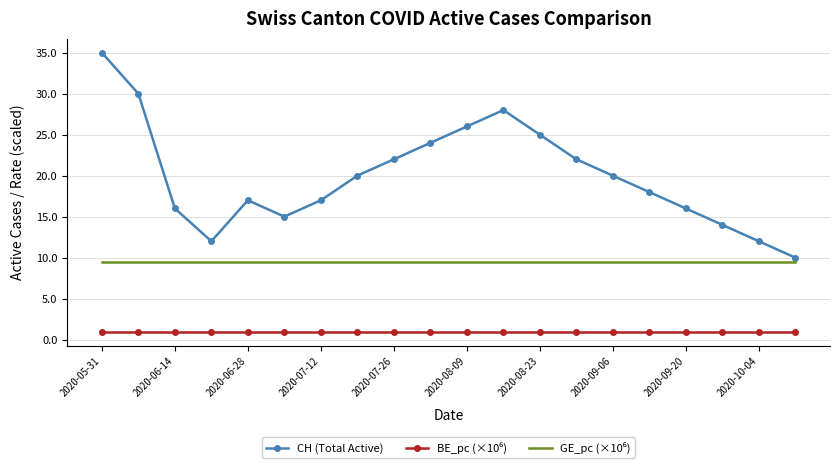

Which series has the widest spread of values?

CH (Total Active)